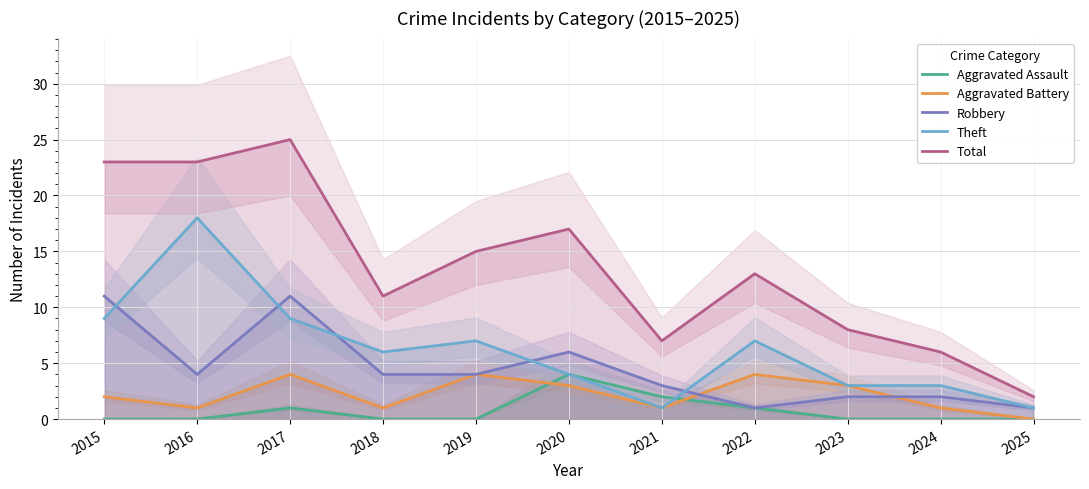

How many times do Aggravated Assault and Theft cross each other?

1